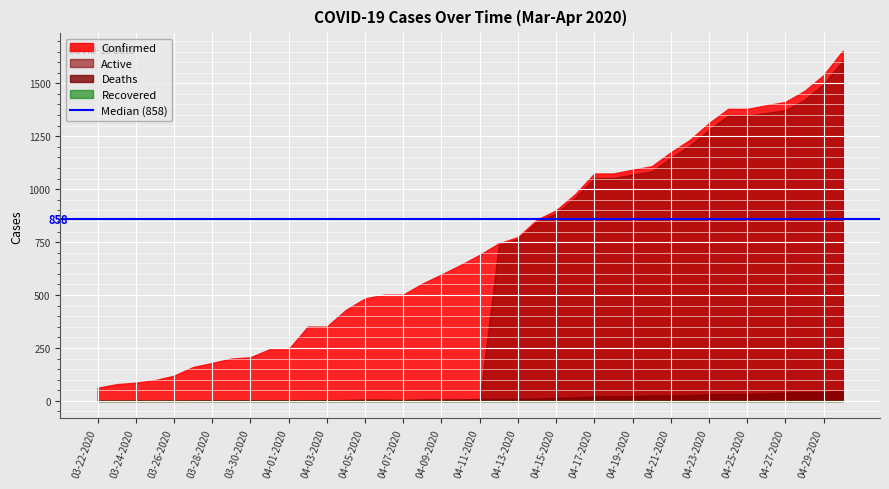

What are all the series names shown in the legend?

Confirmed, Active, Deaths, Recovered